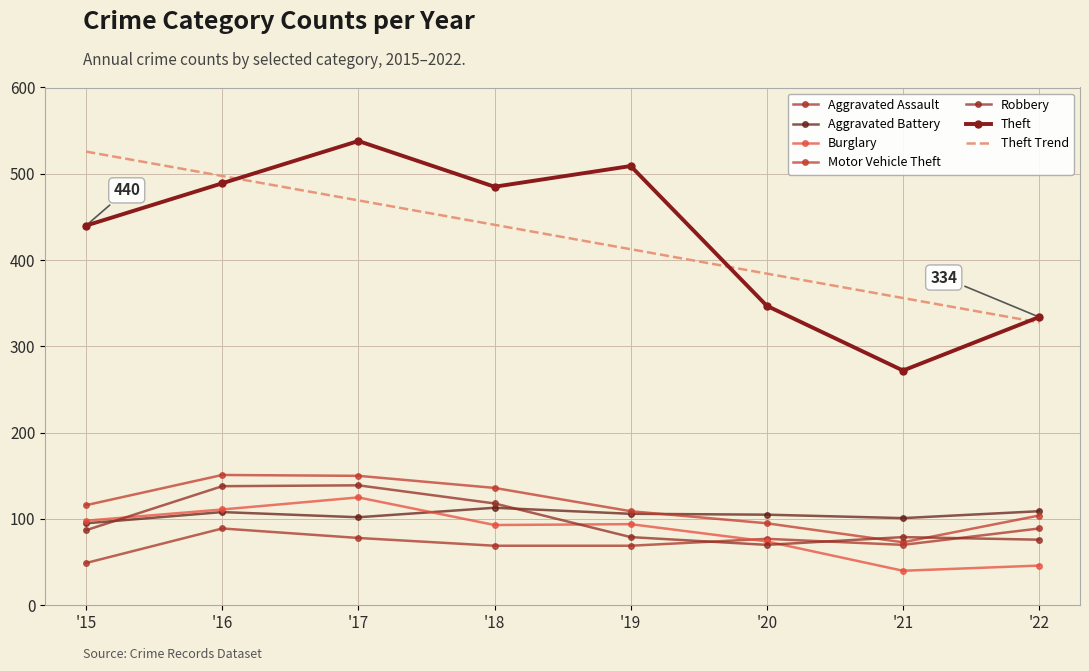

How many data points in Motor Vehicle Theft are less than 116?

4